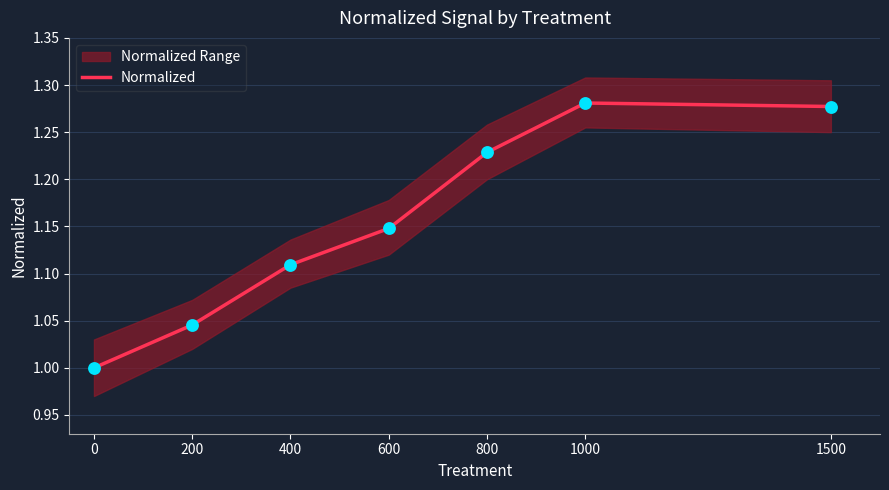

What is the ratio of the value at 200 to the value at 400?

0.9